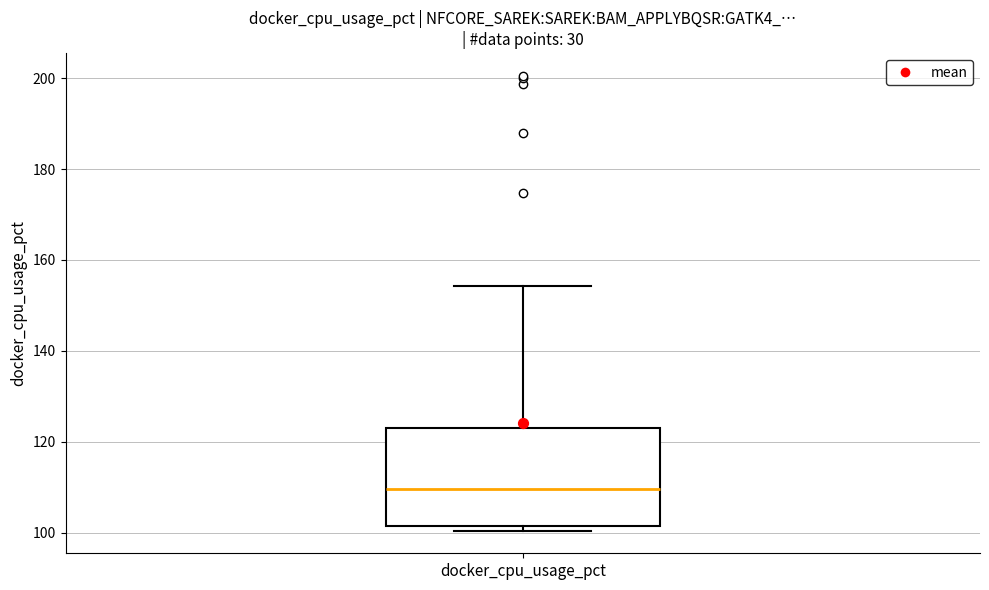

Read this box plot against the y-axis: the position of the median line, the range covered by the box, and the ends of both whiskers. The values are not printed on the chart, so give them approximately, as read against the axis.

median 110, box 102 to 124, whiskers 100 to 154